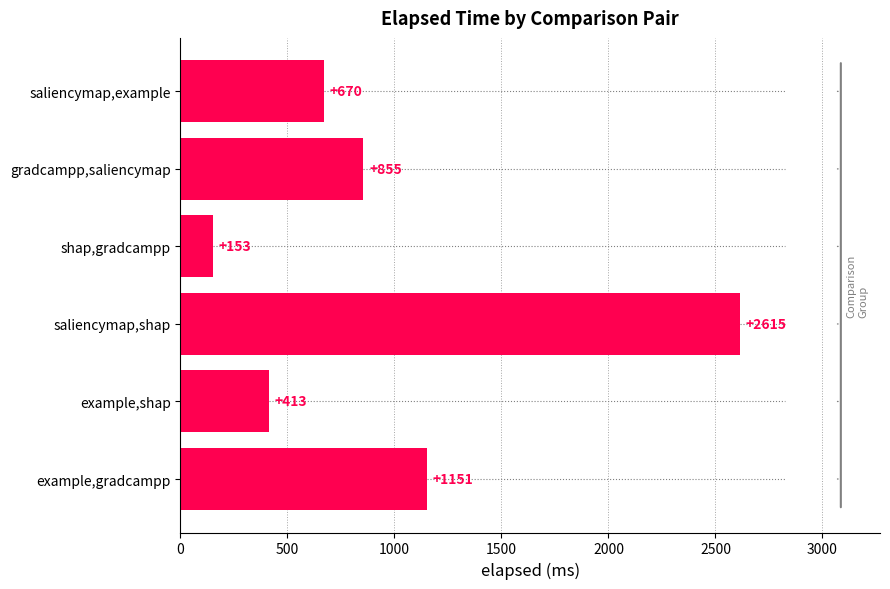

What is the change in value from example,gradcampp to shap,gradcampp?

-998